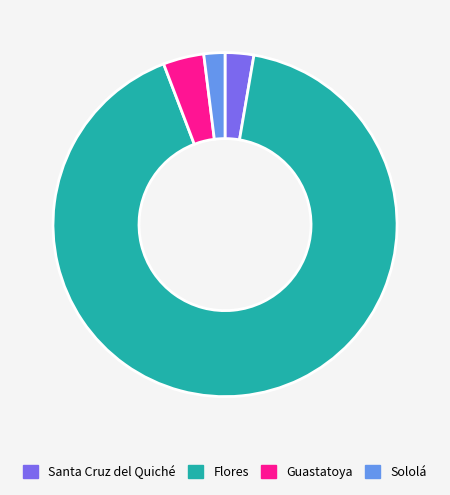

Count the number of slices in the pie.

4